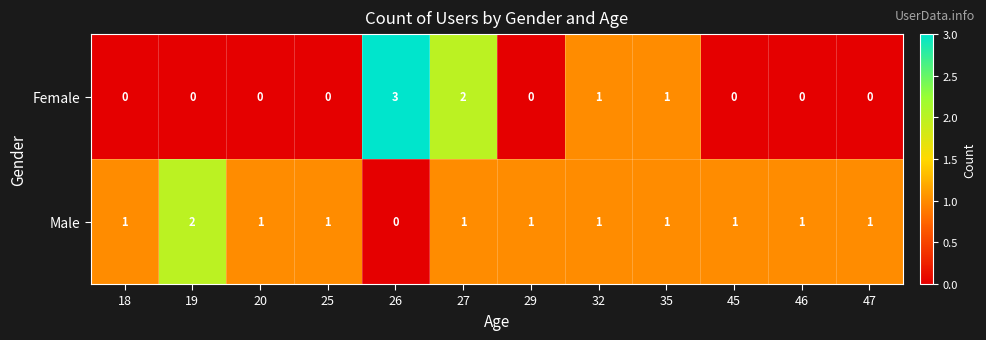

What is the total value across all series at 35?

2